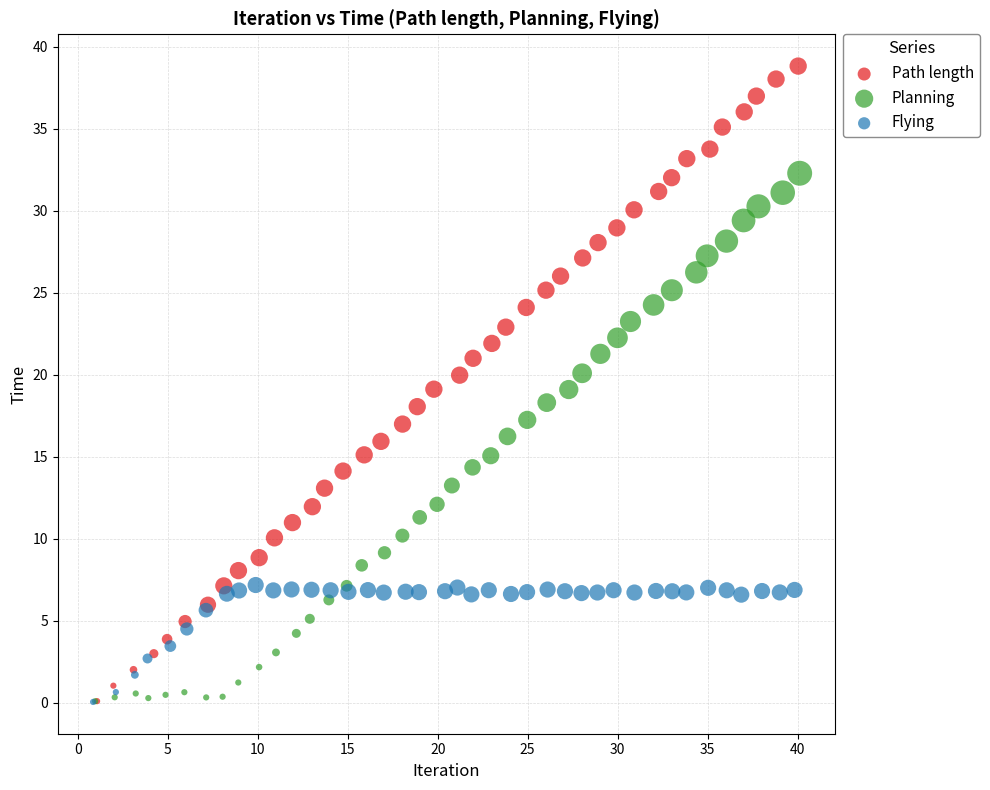

Which series has the largest Y range (max minus min)?

Path length